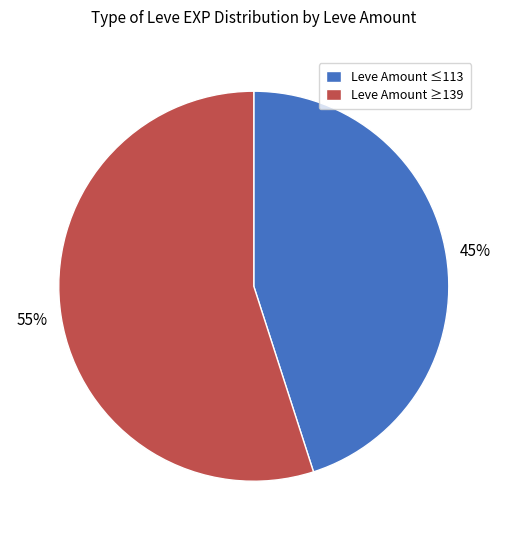

To the nearest percent, what is the average slice percentage?

50%